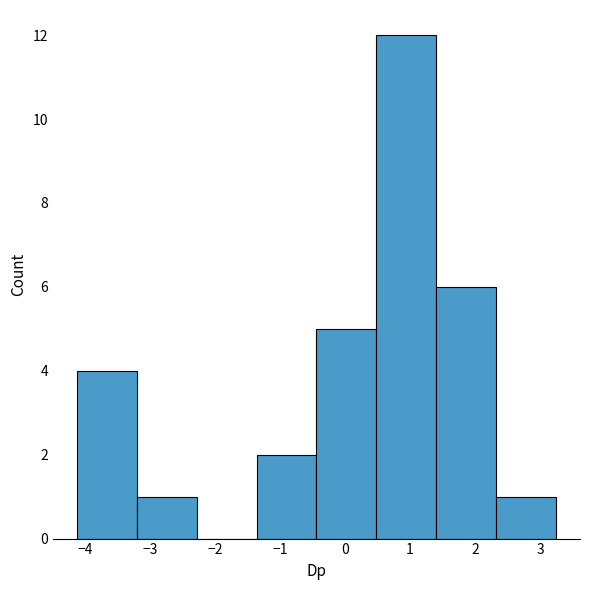

Reading left to right, list every bar in this chart as the range it spans on the x-axis followed by its height. Neither the bar edges nor the heights are printed on the chart, so give them approximately, as read against the axes.

-4.1 to -3.2: 4
-3.2 to -2.3: 1
-2.3 to -1.4: 0
-1.4 to -0.4: 2
-0.4 to 0.5: 5
0.5 to 1.4: 12
1.4 to 2.3: 6
2.3 to 3.2: 1